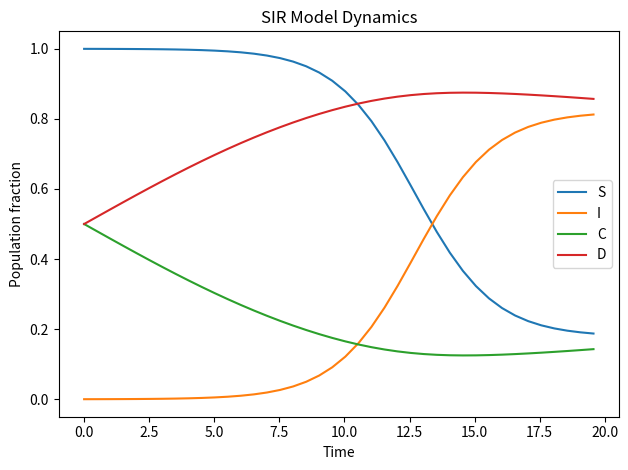

Which series has the largest total across all categories?

D